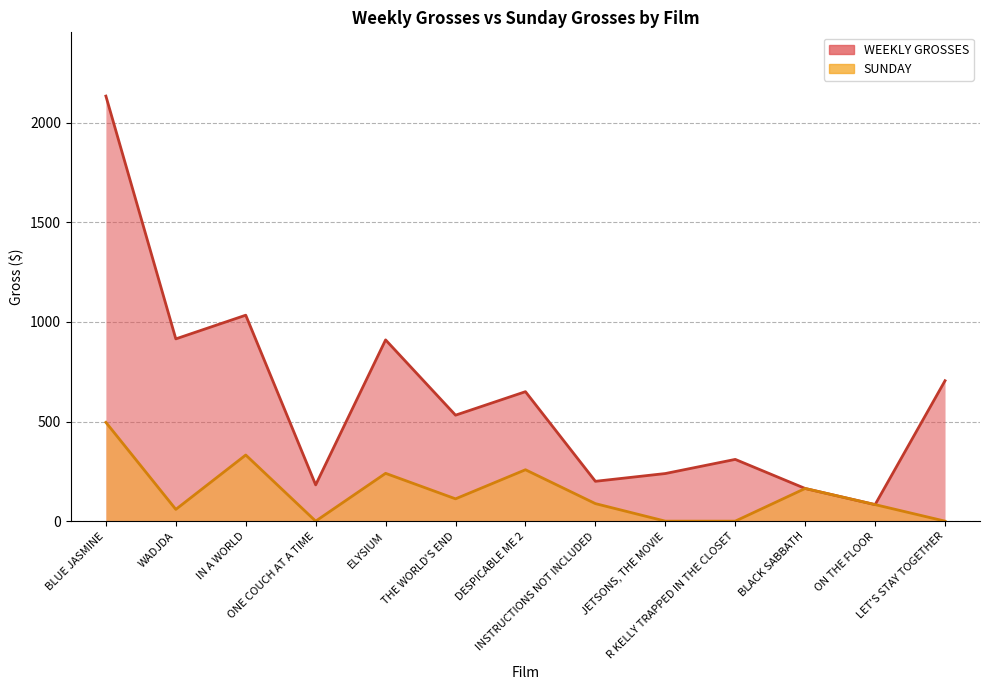

At how many categories does at least one series exceed 306?

8